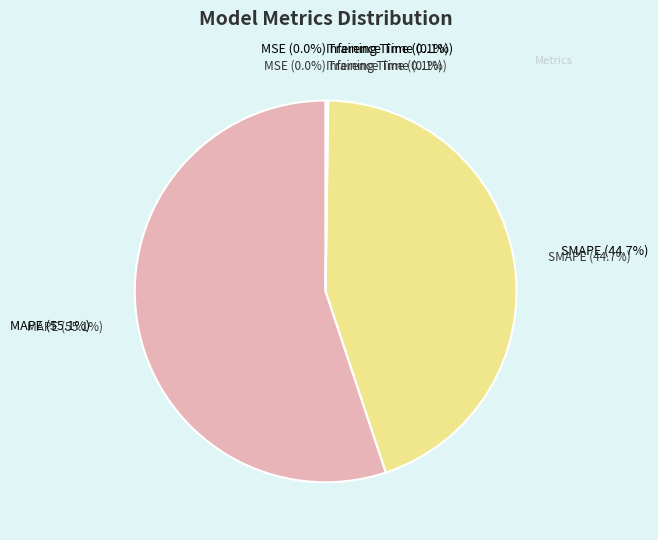

What is the change in value from MSE to Inference Time?

+0.1